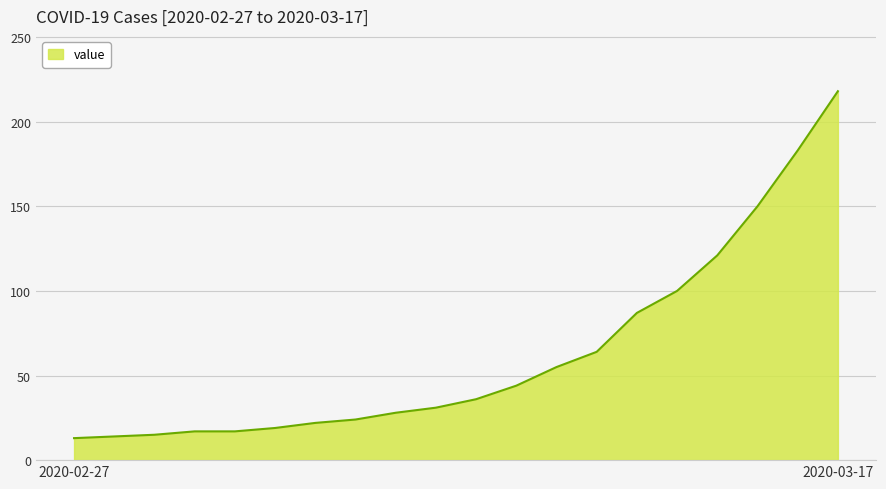

How many lines are shown in the chart?

1